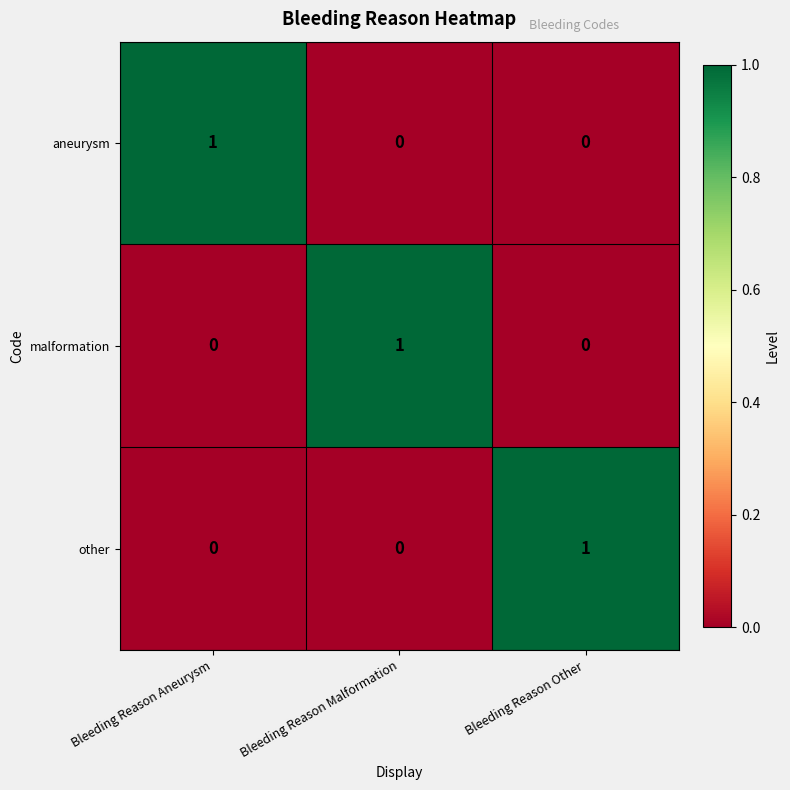

The value of other at Bleeding Reason Malformation is 0. True or false?

True